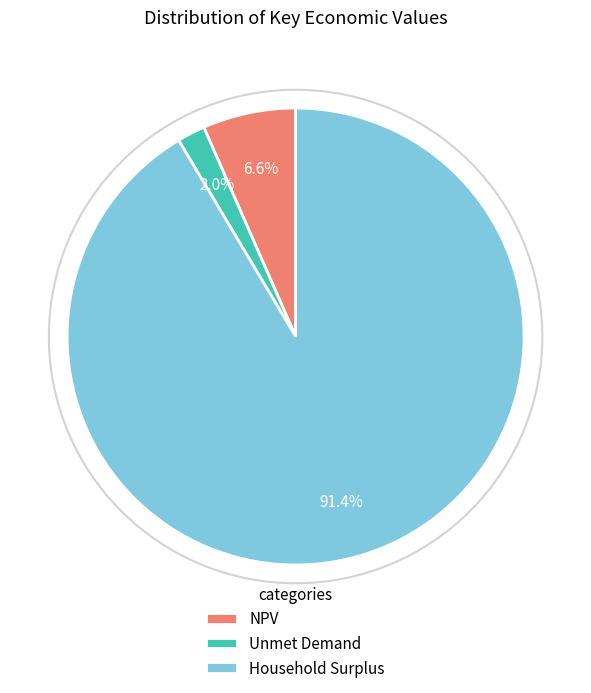

To the nearest percent, what is the combined percentage of Unmet Demand and NPV?

9%